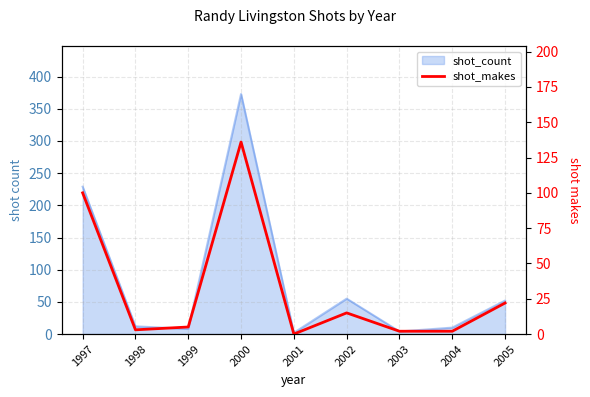

List the labels in order of value, smallest first.

2001, 2003, 2004, 1998, 1999, 2002, 2005, 1997, 2000